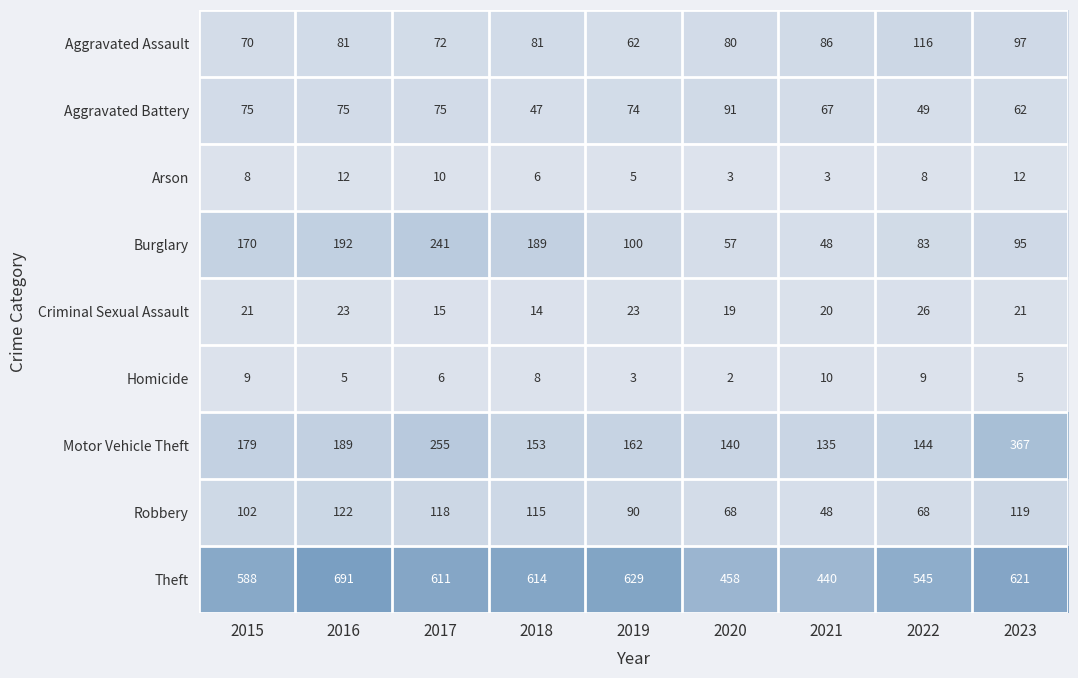

Read the Aggravated Battery value at 2023.

62